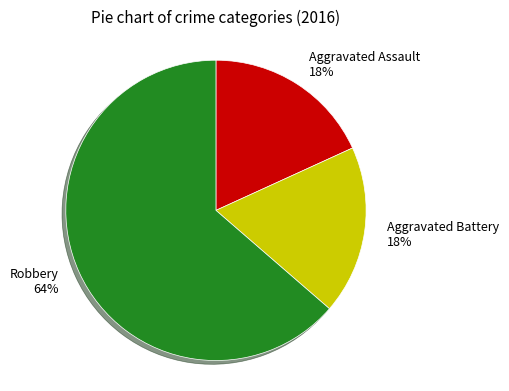

What percentage is the Aggravated Battery slice, to the nearest percent?

18%